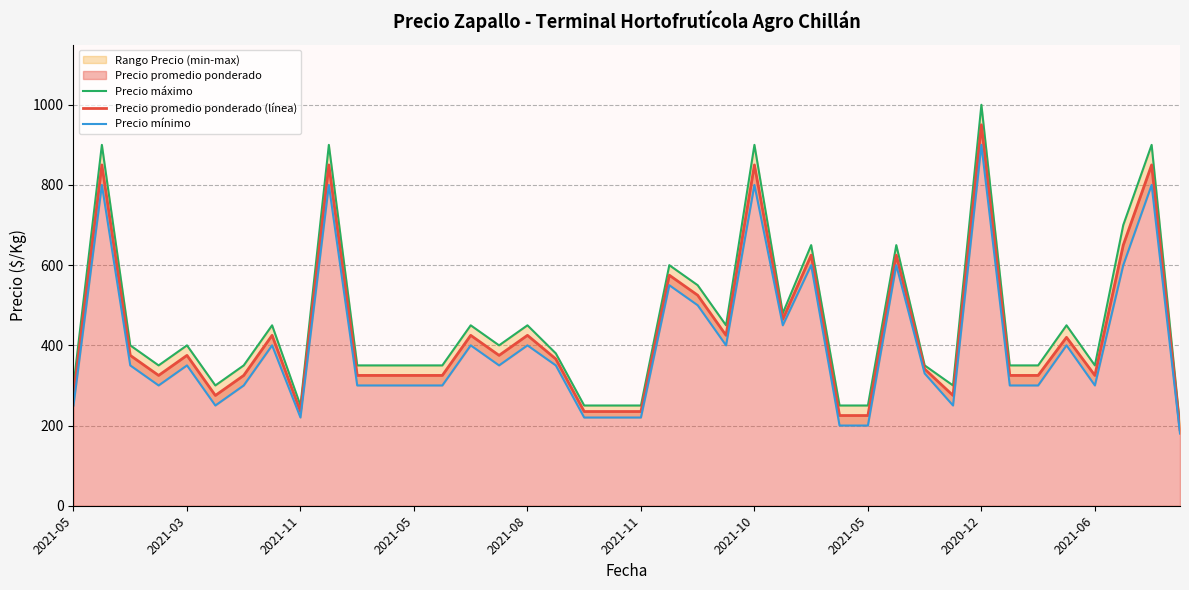

At which category does the chart reach its minimum across all series?

39